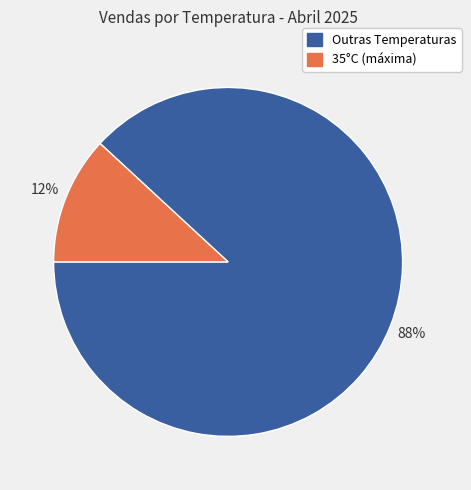

To the nearest percent, what is the average slice percentage?

50%